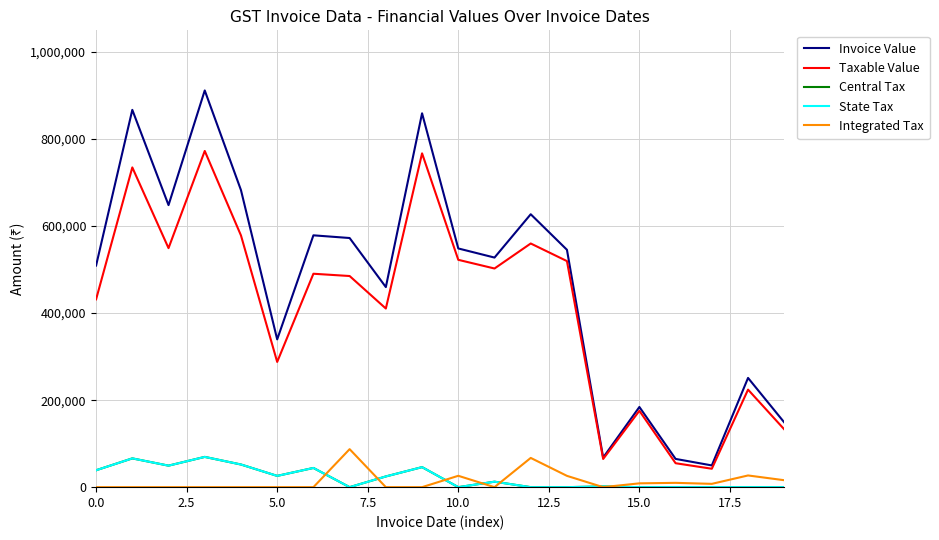

True or false: State Tax and Taxable Value cross at least once.

False